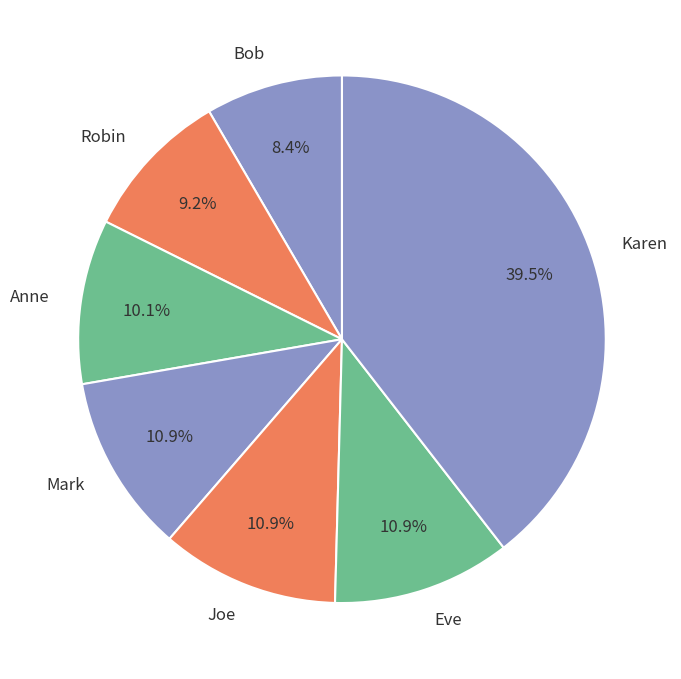

Does Bob represent more than half of the total?

No